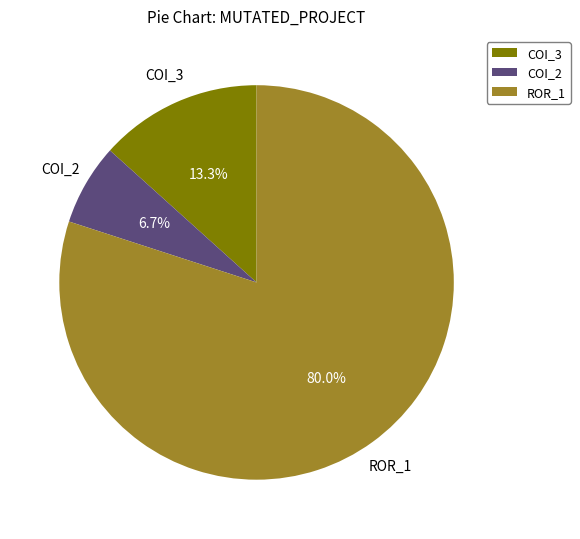

Rank the categories by value from lowest to highest.

COI_2, COI_3, ROR_1